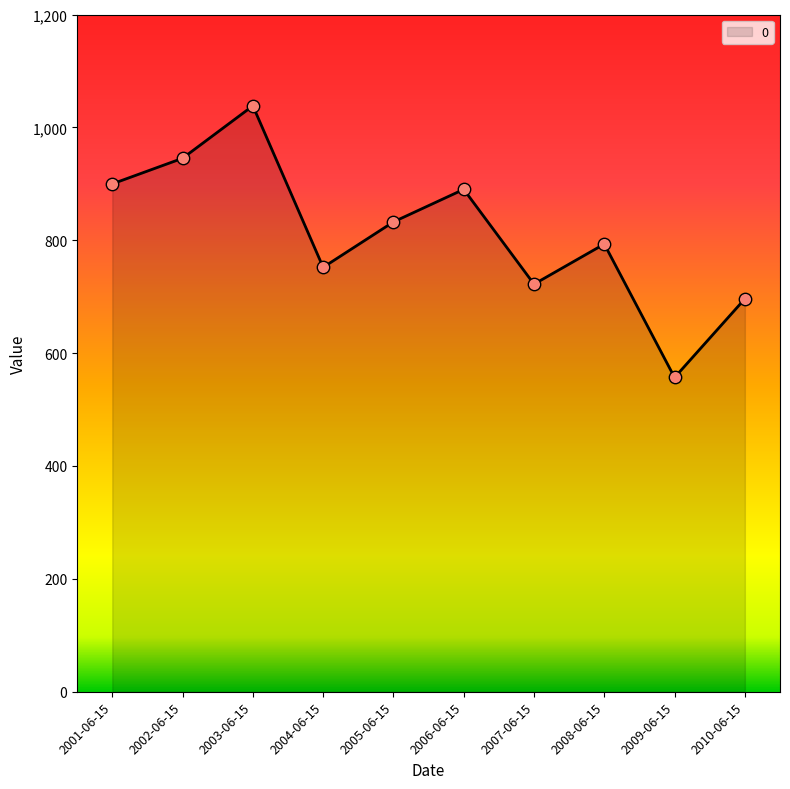

Which has a higher value, 2006-06-15 or 2008-06-15?

2006-06-15